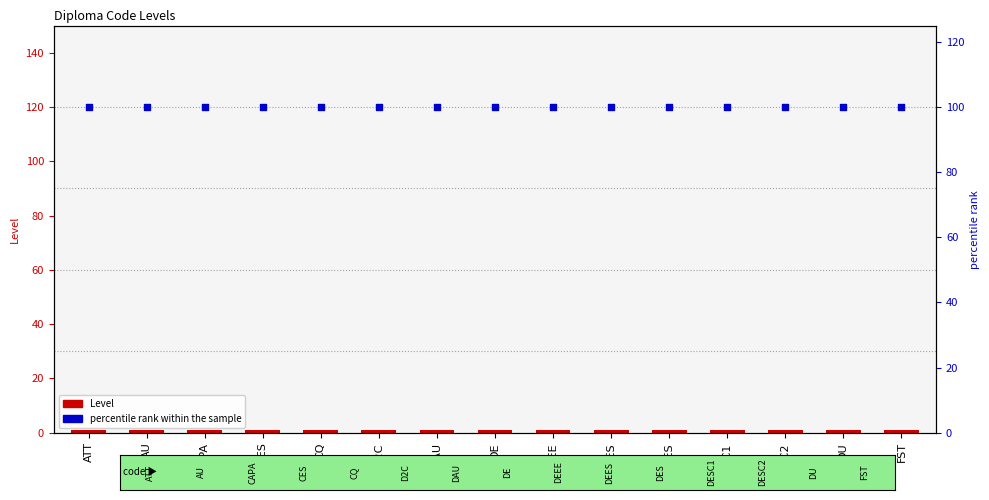

What are all the series names shown in the legend?

Level, percentile rank within the sample